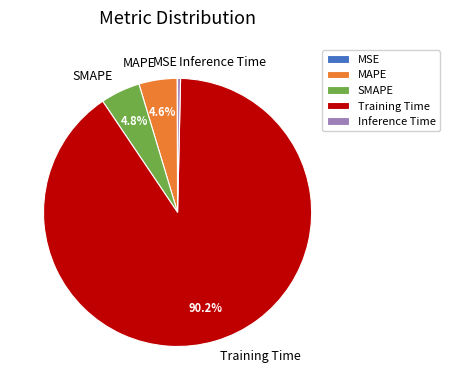

To the nearest percent, what is the average slice percentage?

20%